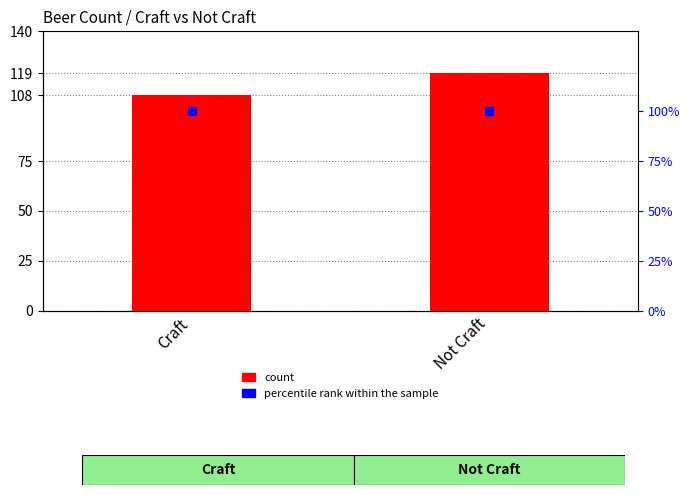

Rank the categories by value from lowest to highest.

Craft, Not Craft